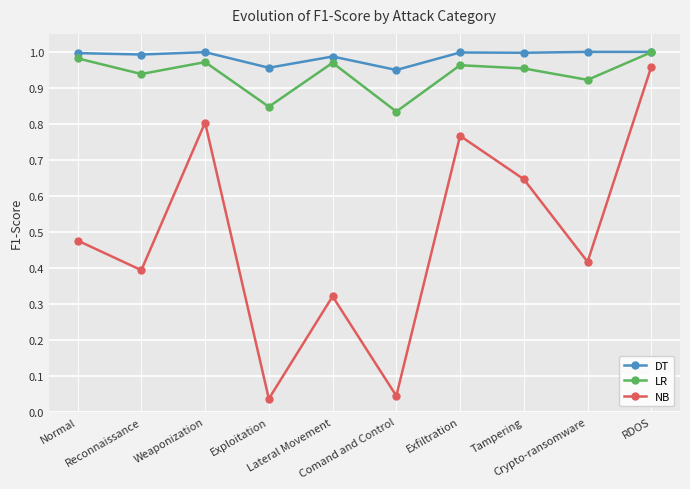

At how many categories does at least one series exceed 0?

10